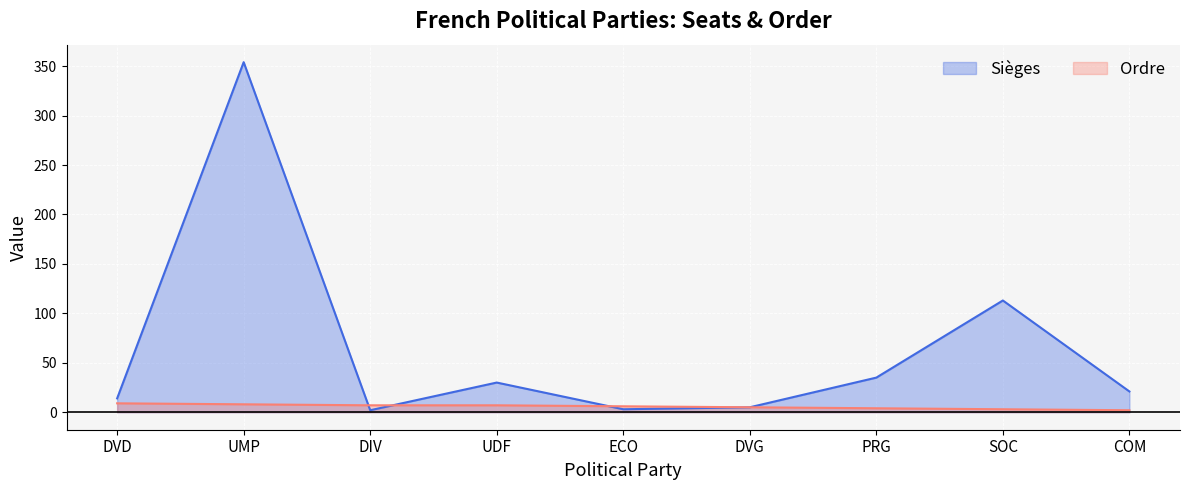

Reading right to left, what are all the values shown in this chart?

Sièges: COM=21	SOC=113	PRG=35	DVG=5	ECO=3	UDF=30	DIV=2	UMP=354	DVD=14
Ordre: COM=2	SOC=3	PRG=4	DVG=5	ECO=6	UDF=7	DIV=7	UMP=8	DVD=9